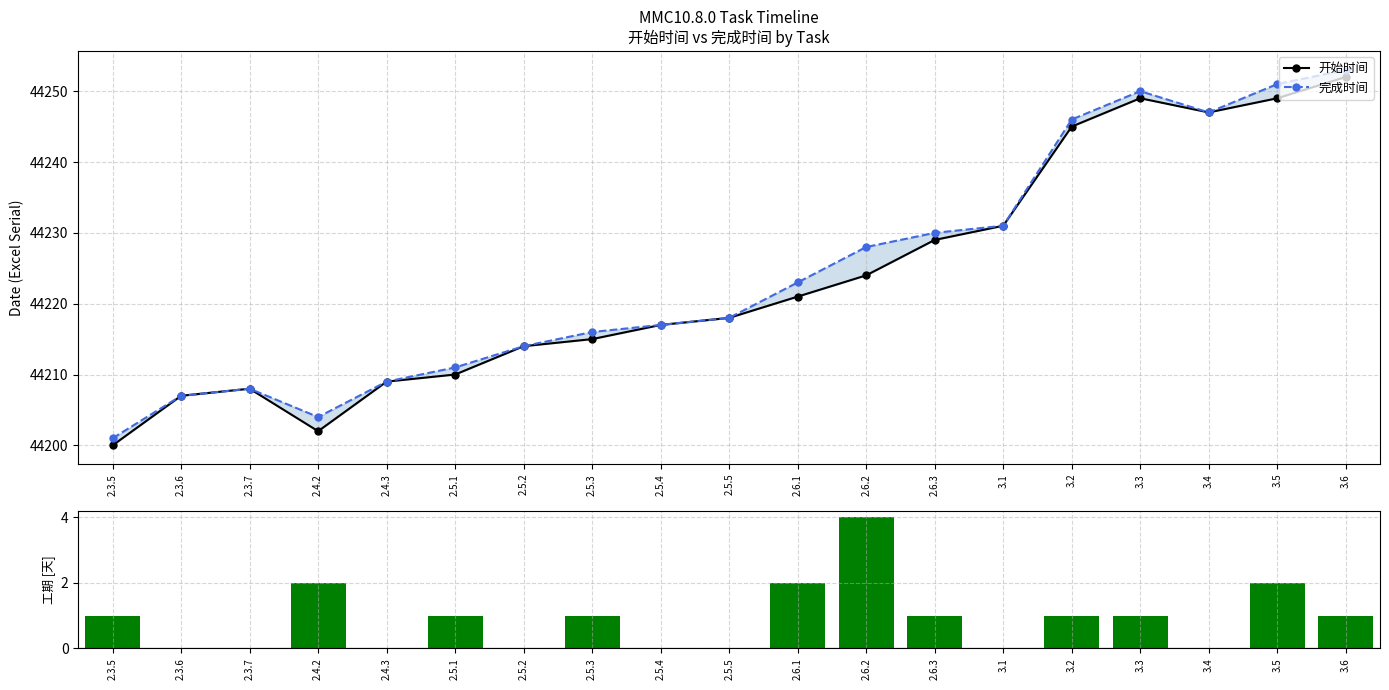

What is the total value across all series at 3.2?

88492